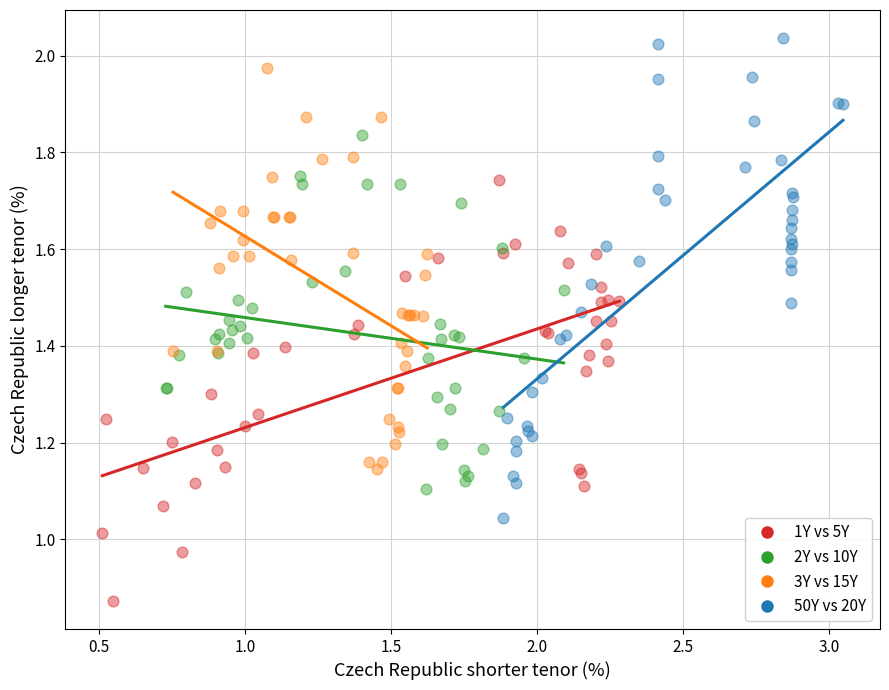

Which series contains the highest Y value?

50Y vs 20Y